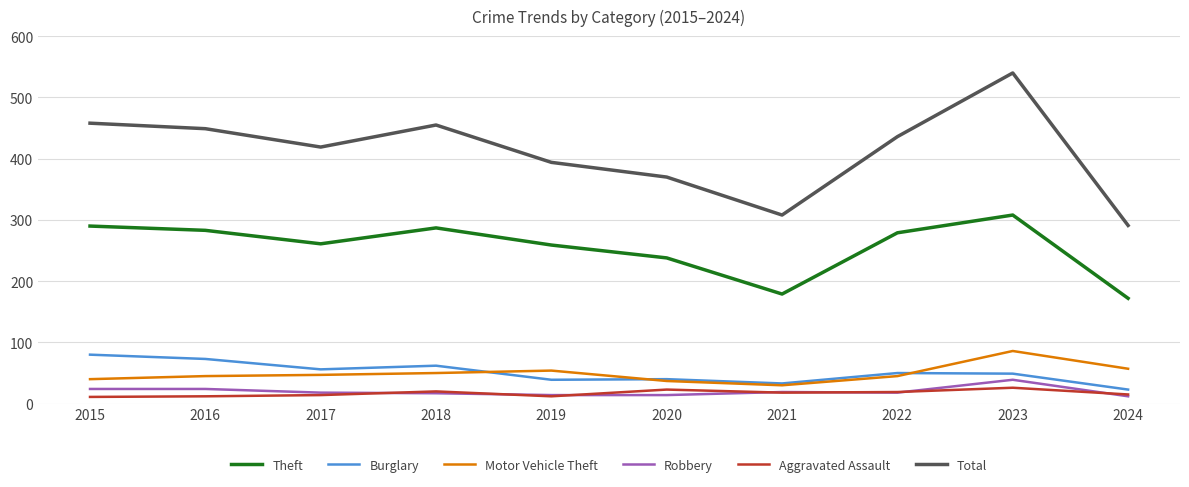

Which category has the highest value across all series?

2023